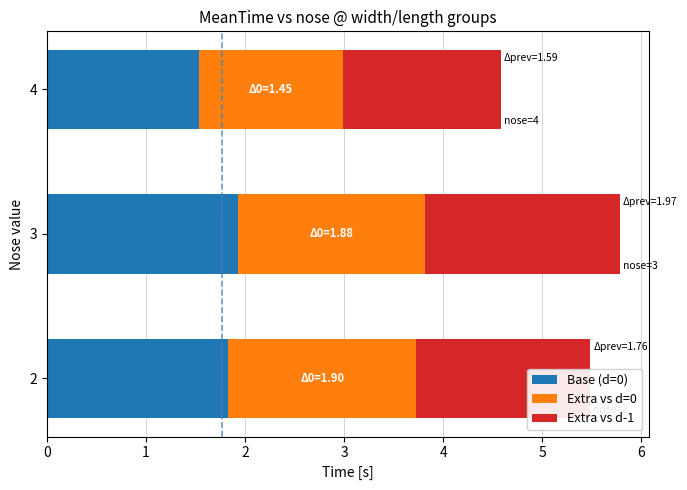

What are all the series names shown in the legend?

Base (d=0), Extra vs d=0, Extra vs d-1